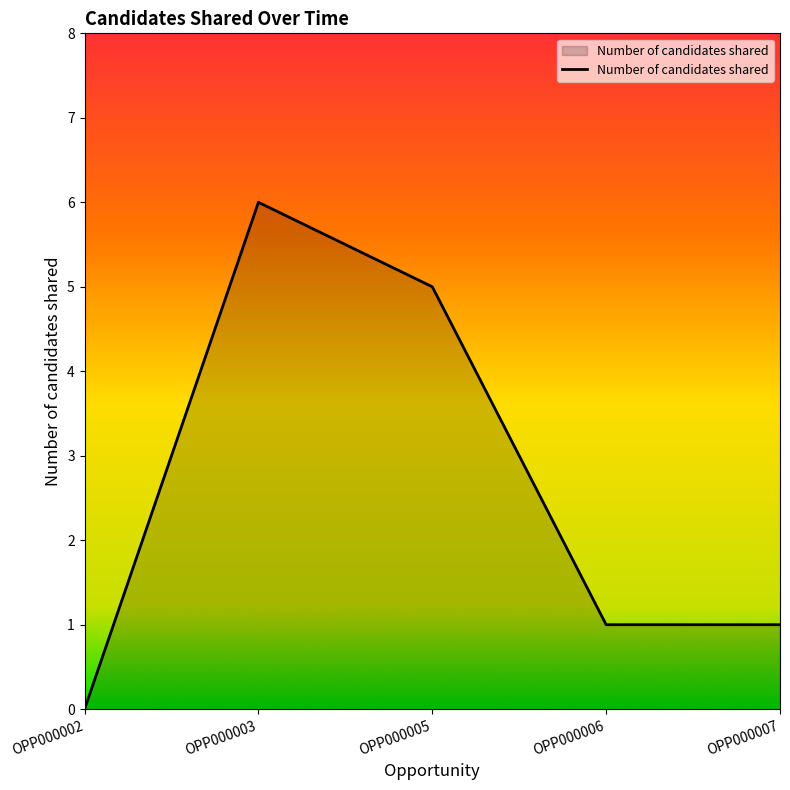

How many lines are shown in the chart?

1